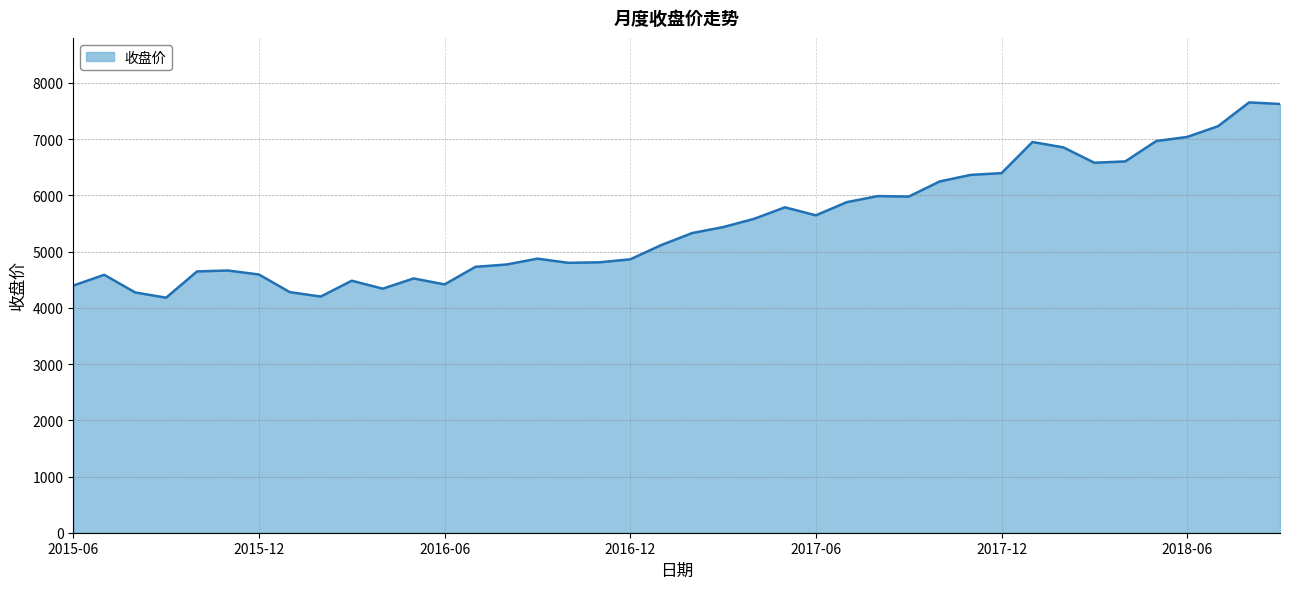

What is the minimum value shown in the chart?

4181